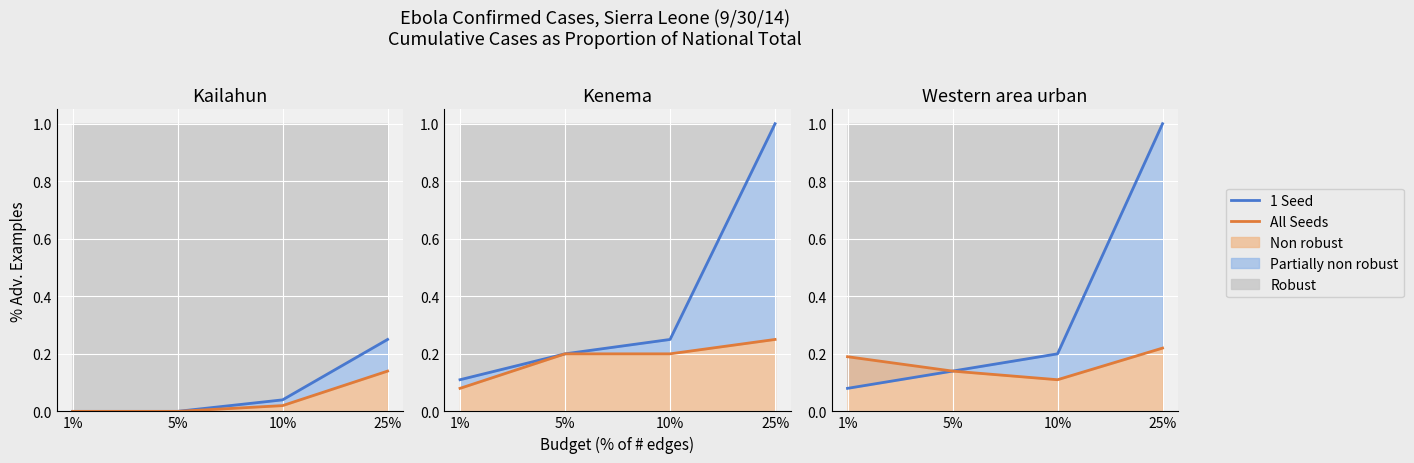

Reading left to right, extract all data points from this chart.

1 Seed: 1%=0.1	5%=0.1	10%=0.2	25%=1.0
All Seeds: 1%=0.2	5%=0.1	10%=0.1	25%=0.2